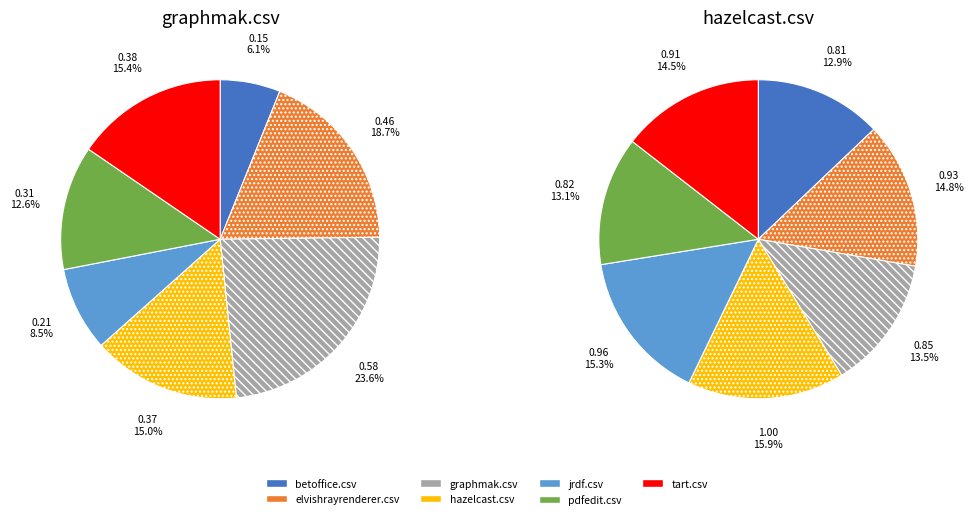

How many slices are in this pie chart?

7